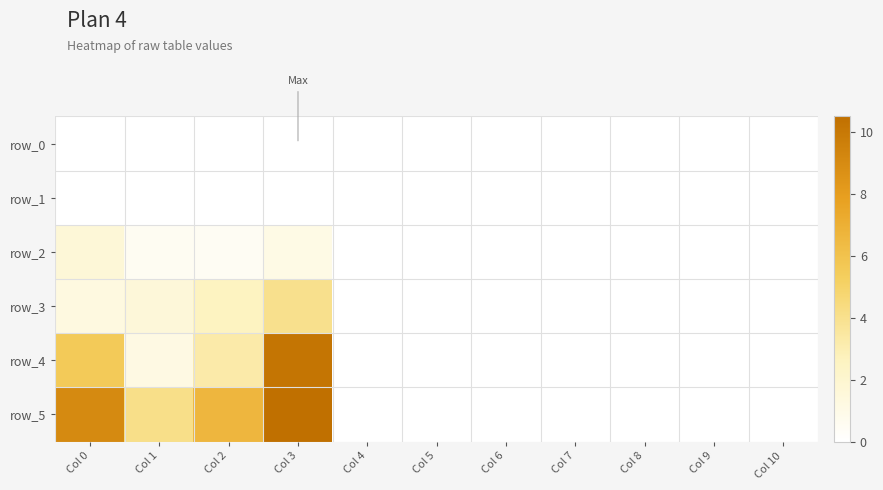

Reading right to left, extract all data points from this chart.

row_0: Col 10=0.0	Col 9=0.0	Col 8=0.0	Col 7=0.0	Col 6=0.0	Col 5=0.0	Col 4=0.0	Col 3=0.0	Col 2=0.0	Col 1=0.0	Col 0=0.0
row_1: Col 10=0.0	Col 9=0.0	Col 8=0.0	Col 7=0.0	Col 6=0.0	Col 5=0.0	Col 4=0.0	Col 3=0.0	Col 2=0.0	Col 1=0.0	Col 0=0.0
row_2: Col 10=0.0	Col 9=0.0	Col 8=0.0	Col 7=0.0	Col 6=0.0	Col 5=0.0	Col 4=0.0	Col 3=1.1	Col 2=0.5	Col 1=0.5	Col 0=1.6
row_3: Col 10=0.0	Col 9=0.0	Col 8=0.0	Col 7=0.0	Col 6=0.0	Col 5=0.0	Col 4=0.0	Col 3=4.0	Col 2=2.6	Col 1=1.6	Col 0=1.3
row_4: Col 10=0.0	Col 9=0.0	Col 8=0.0	Col 7=0.0	Col 6=0.0	Col 5=0.0	Col 4=0.0	Col 3=10.2	Col 2=3.3	Col 1=1.2	Col 0=5.6
row_5: Col 10=0.0	Col 9=0.0	Col 8=0.0	Col 7=0.0	Col 6=0.0	Col 5=0.0	Col 4=0.0	Col 3=10.5	Col 2=6.6	Col 1=4.1	Col 0=9.0